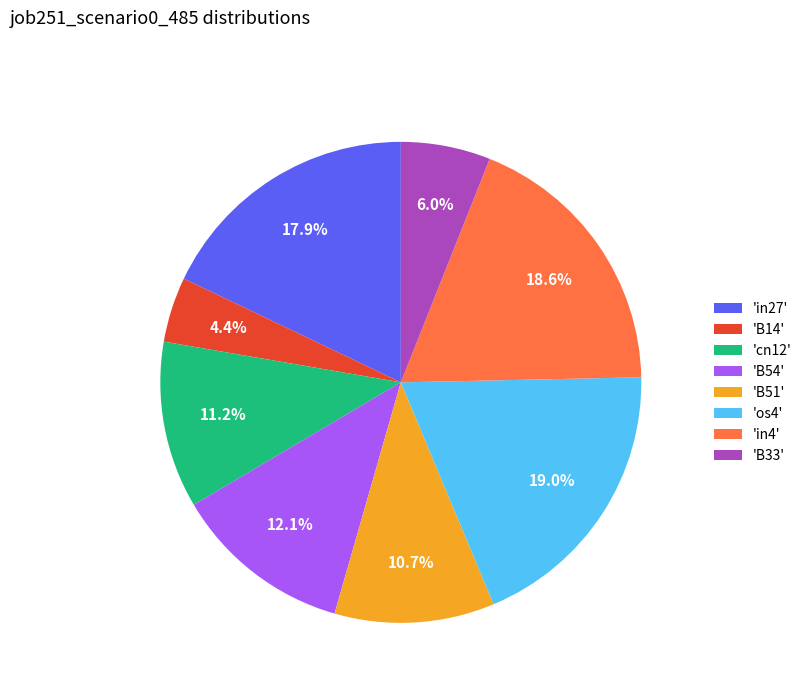

Between 'in27' and 'os4', which is larger?

'os4'